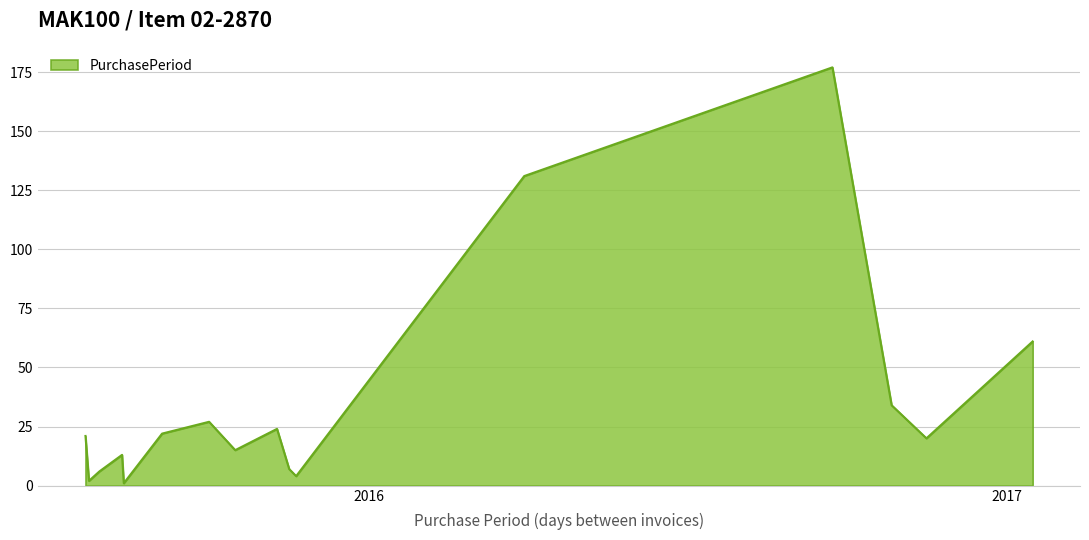

What is the maximum value shown in the chart?

177